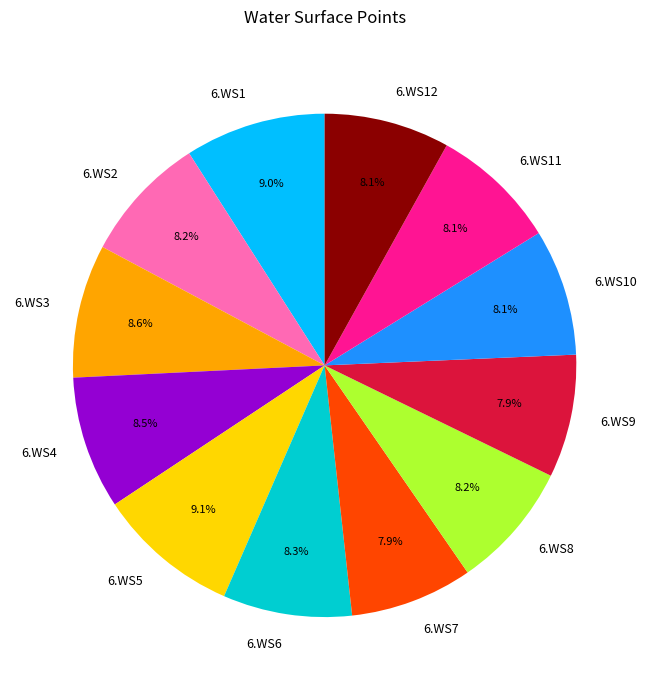

Which has a higher value, 6.WS2 or 6.WS5?

6.WS5